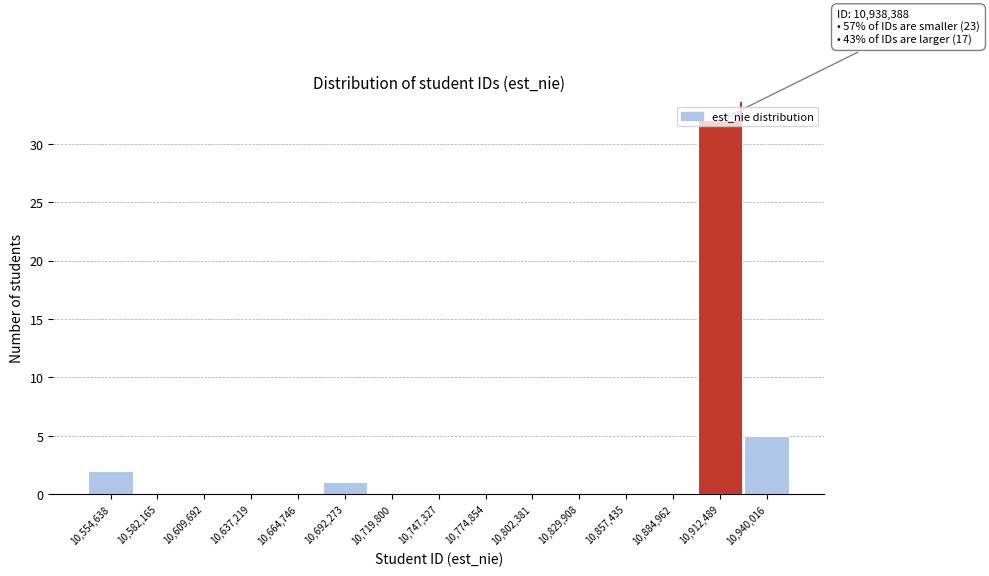

What is the sum of the values at 10,940,016 and 10,884,962?

5